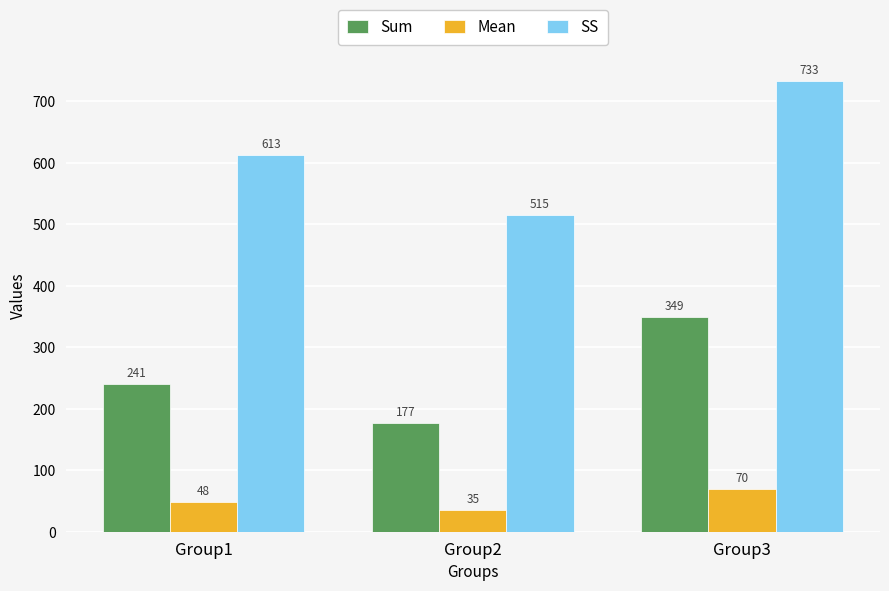

What is the value of the SS bar at the 3rd from the left?

732.8